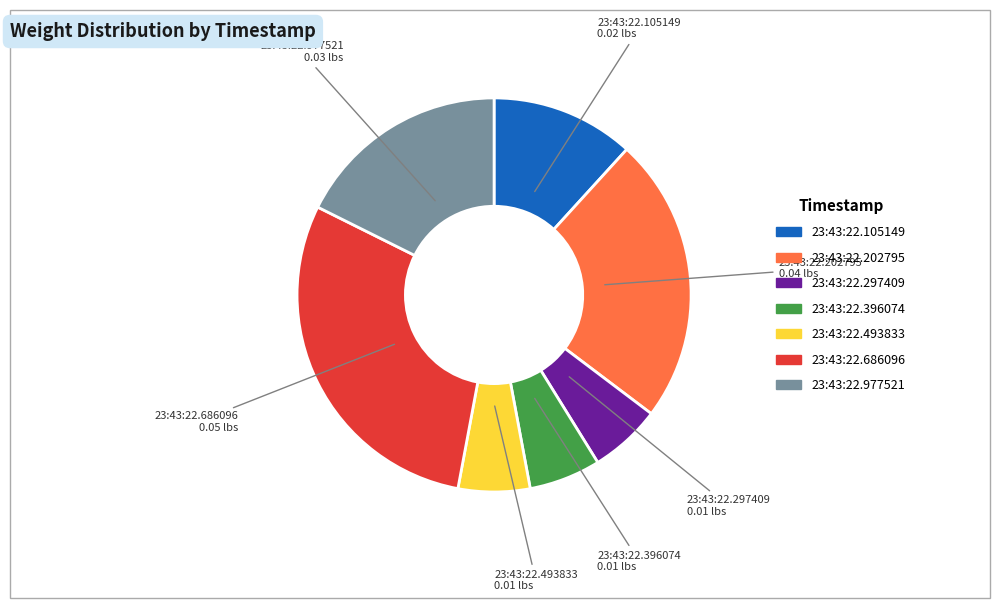

Is there a majority slice in this chart?

No